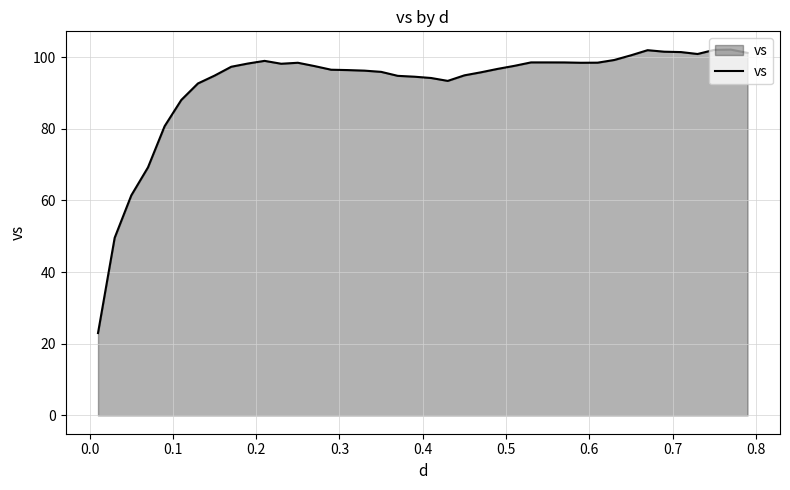

What is the difference between the maximum and minimum values?

79.1